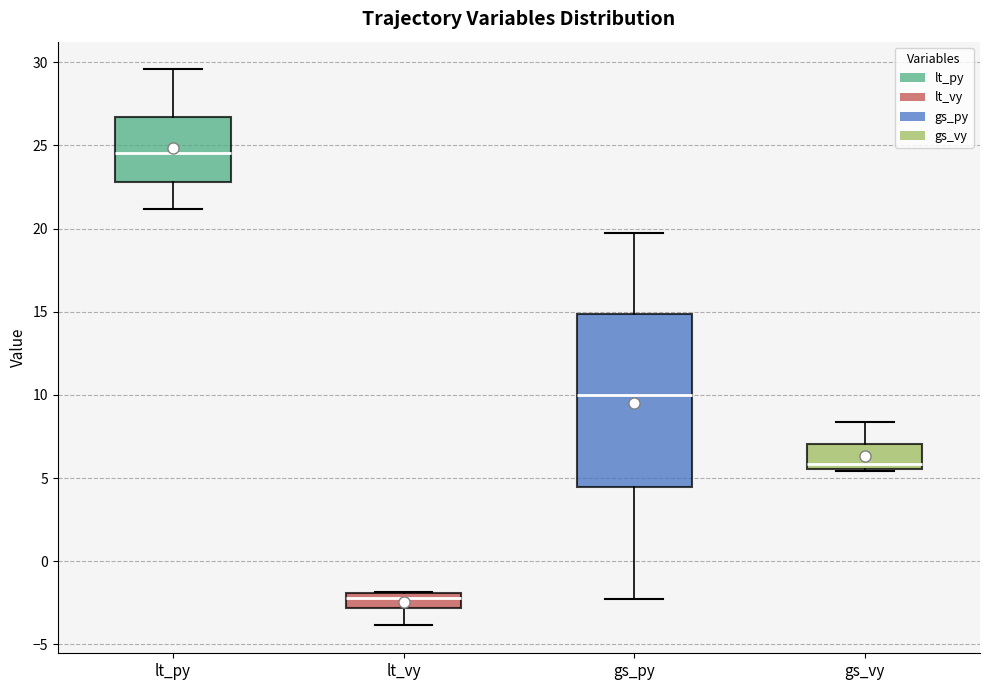

Comparing the boxes themselves (not the whiskers), which one is the tallest?

gs_py